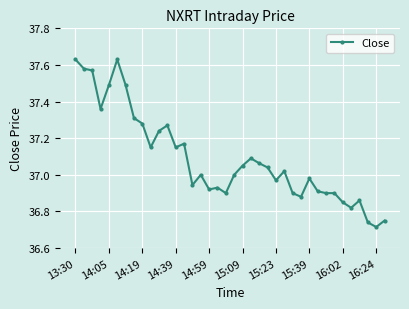

True or false: there are more than 1 points higher than both neighbors.

True